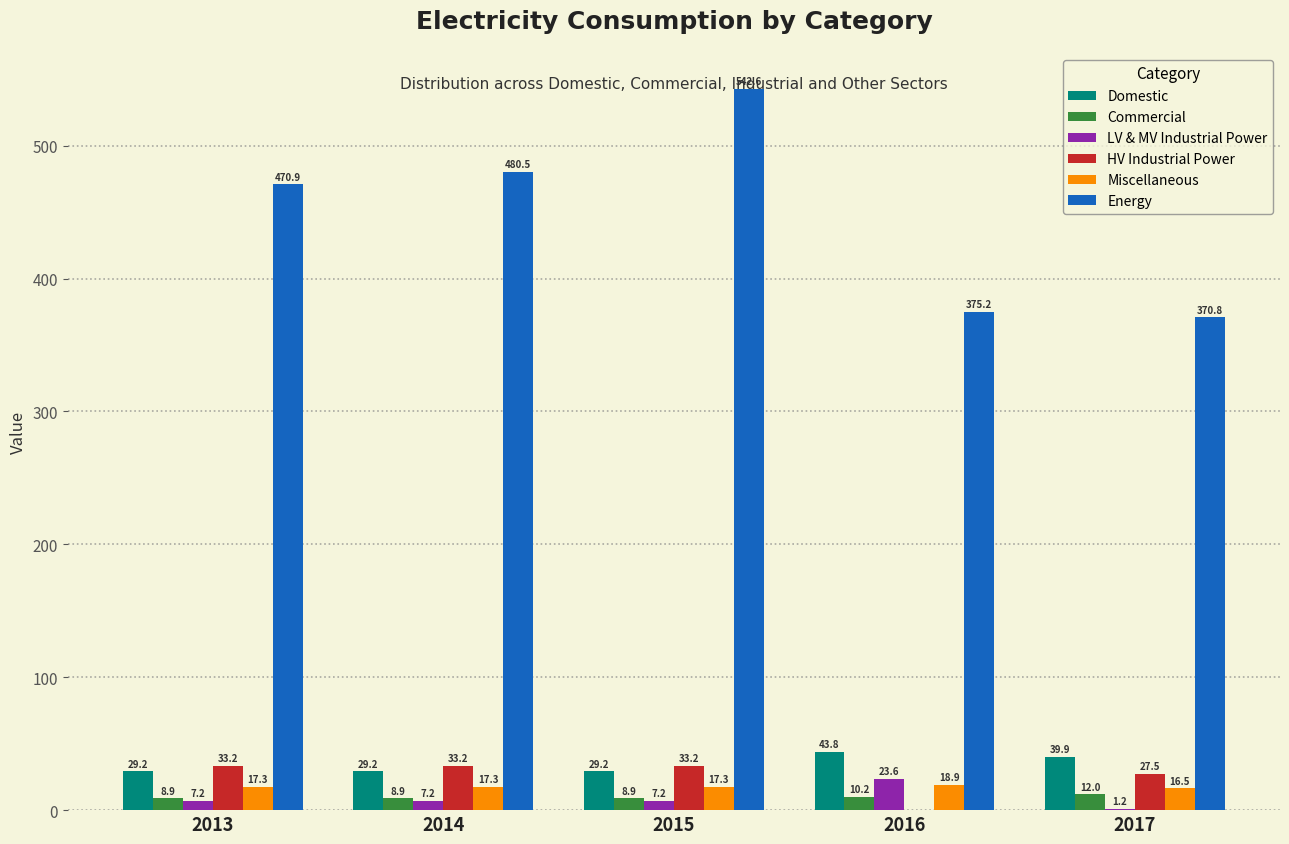

The HV Industrial Power series shows 33.2 at 2013. True or false?

True